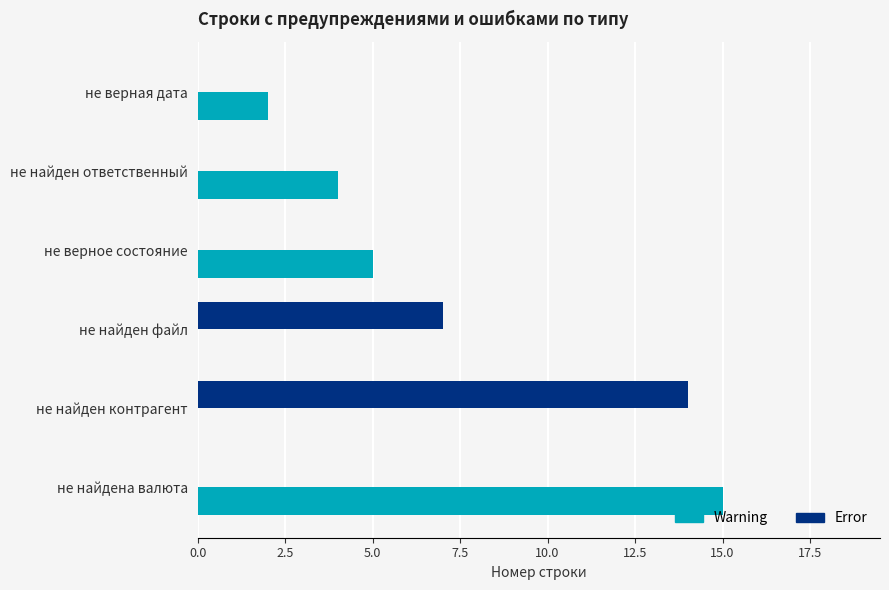

Which series has the largest total across all categories?

Warning